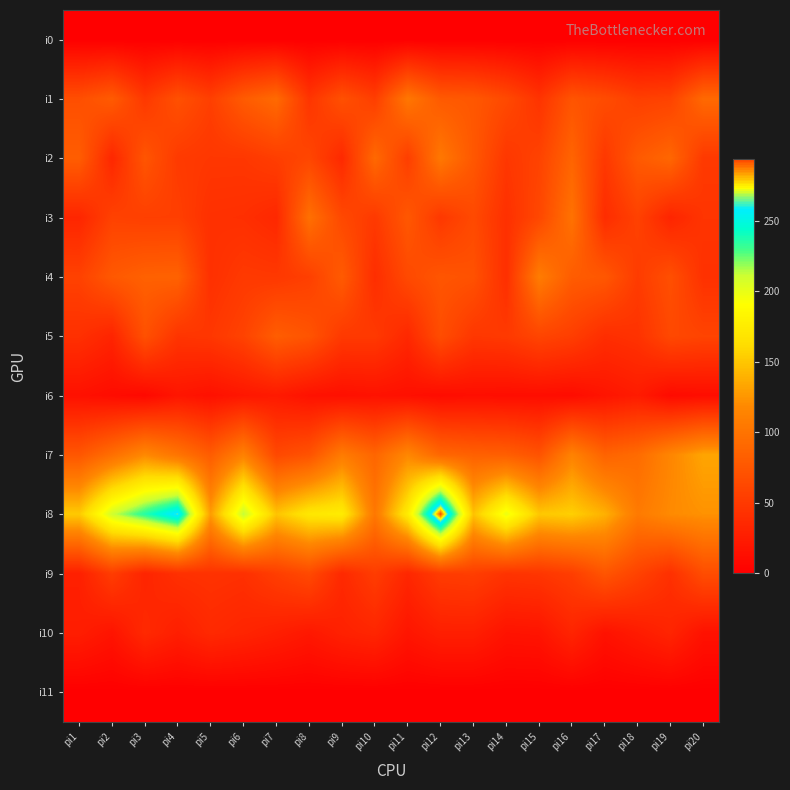

Count the number of categories in the chart.

20